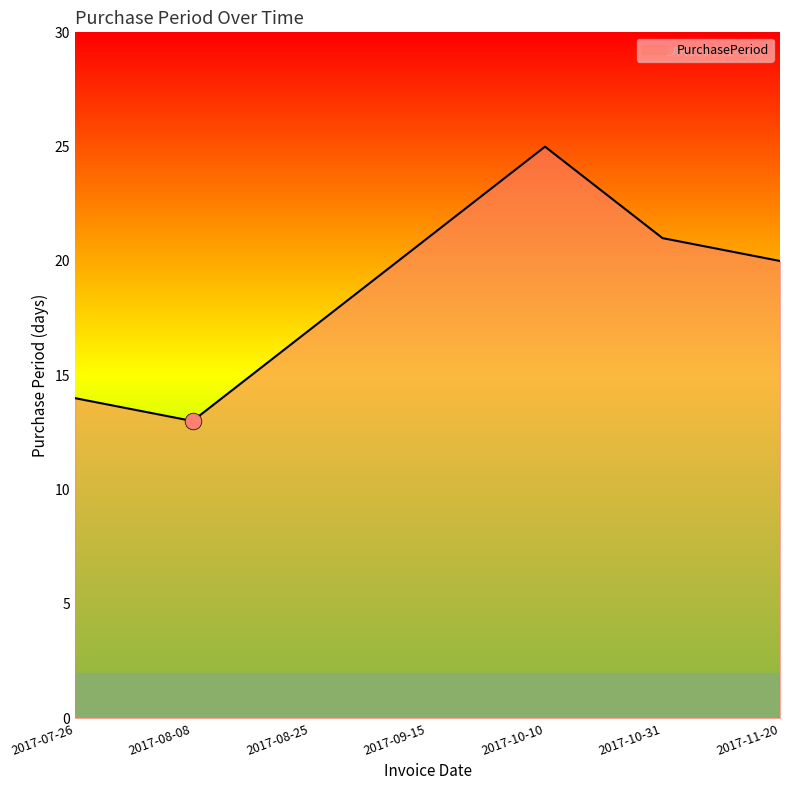

What is the sum of the values at 2017-10-31 and 2017-11-20?

41